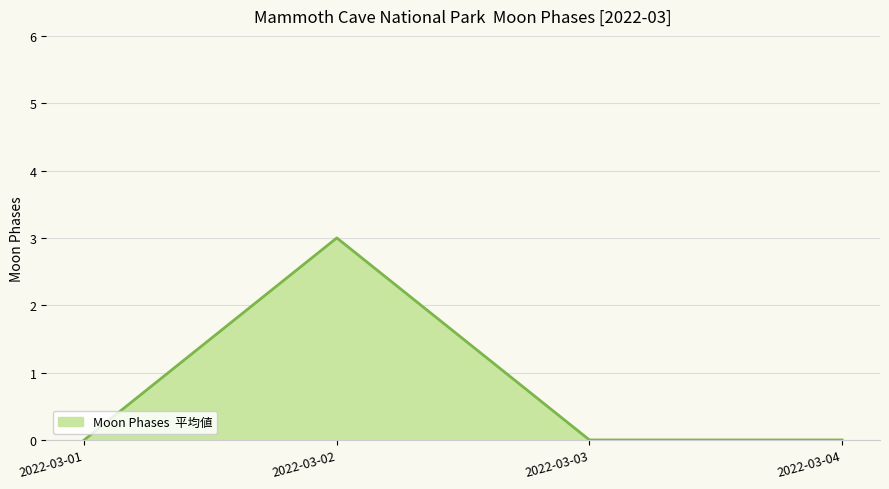

True or false: the data shows -2 at 2022-03-03.

False